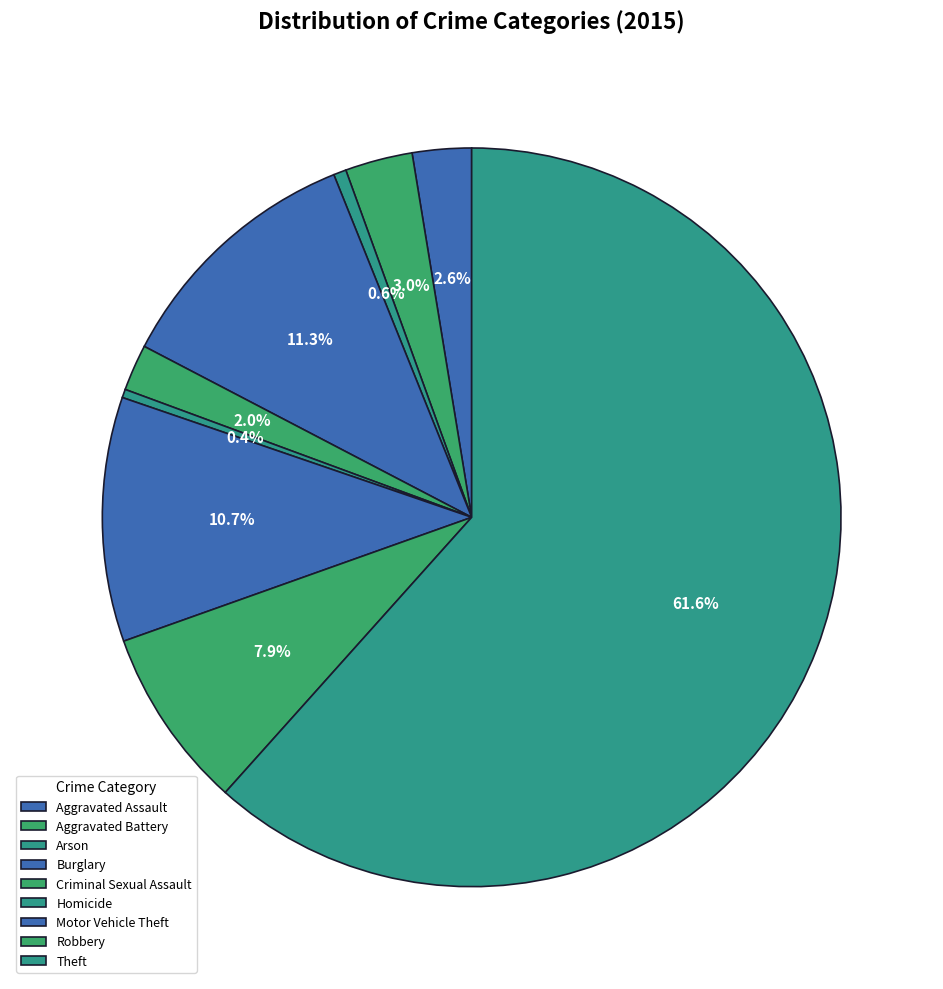

How many slices are in this pie chart?

9